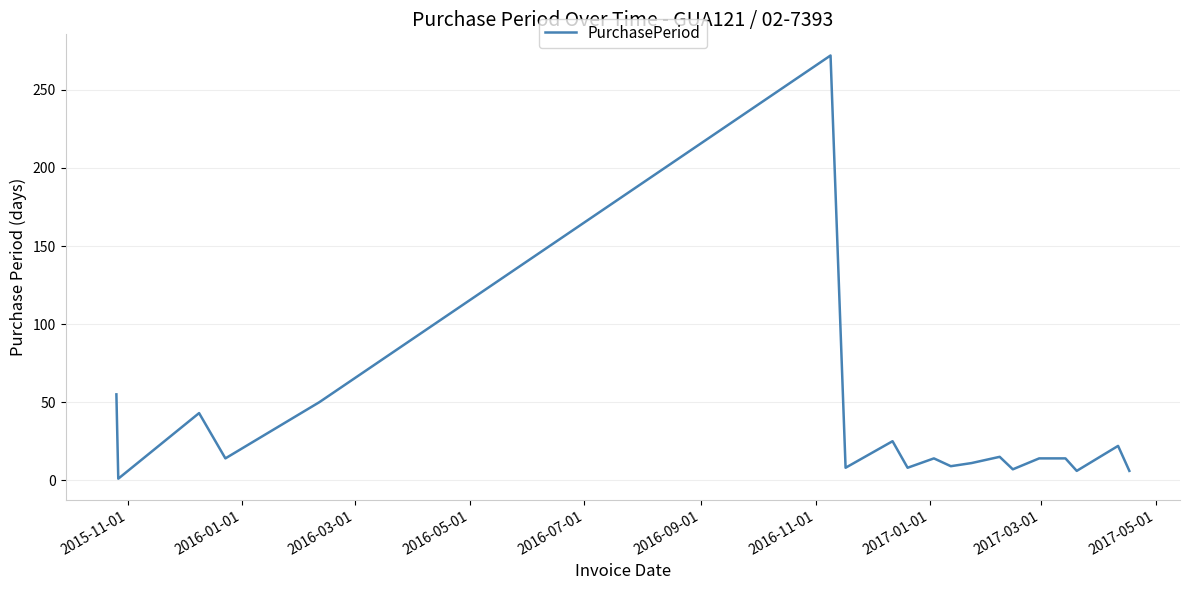

How many values are below 14?

8